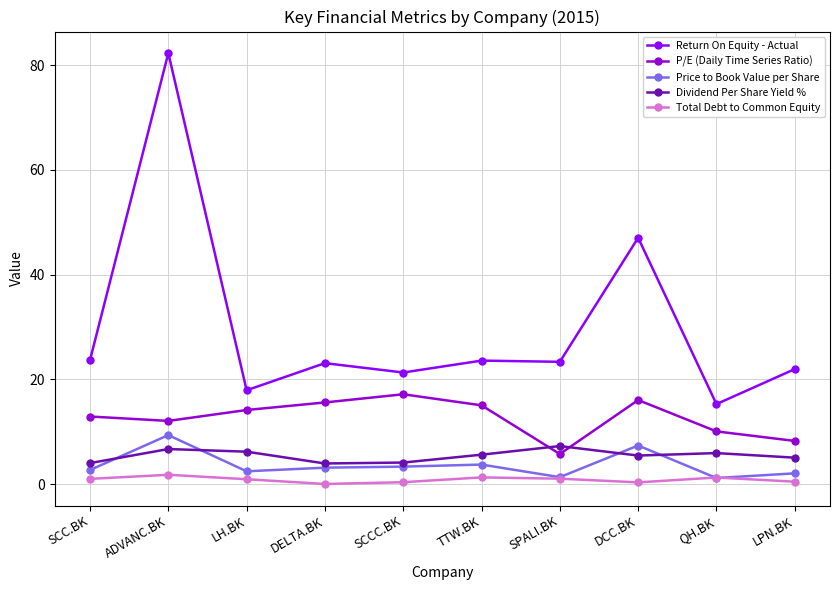

True or false: Return On Equity - Actual has a value of 10.7 at DELTA.BK.

False